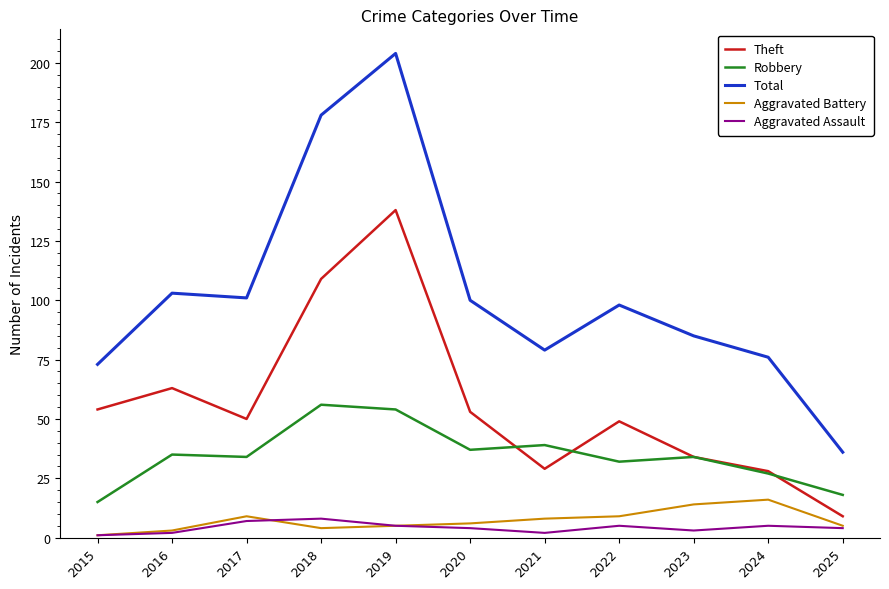

Which series has the largest total across all categories?

Total